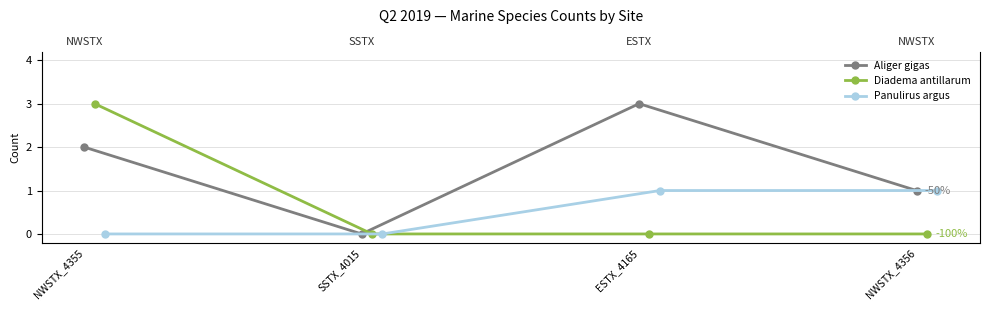

What is the sum of all Diadema antillarum values?

3